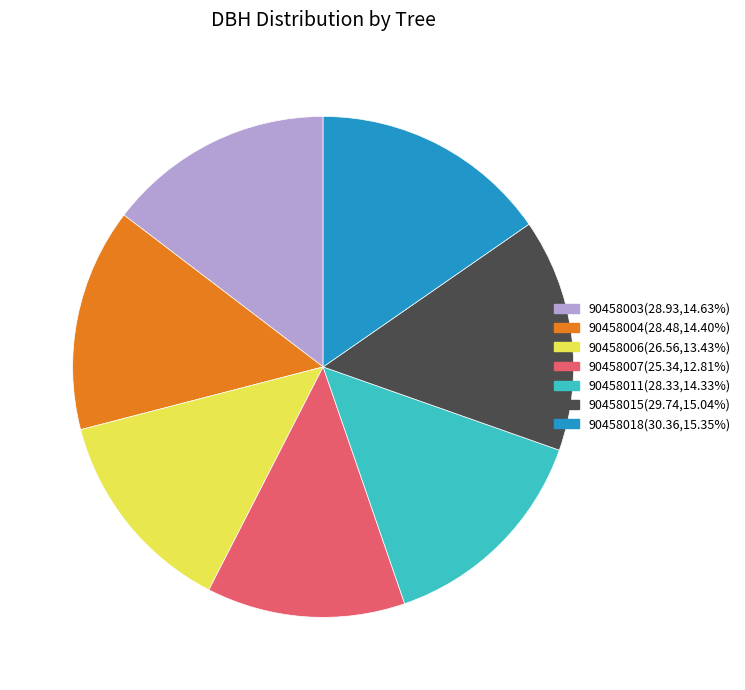

Which slice is the smallest?

90458007